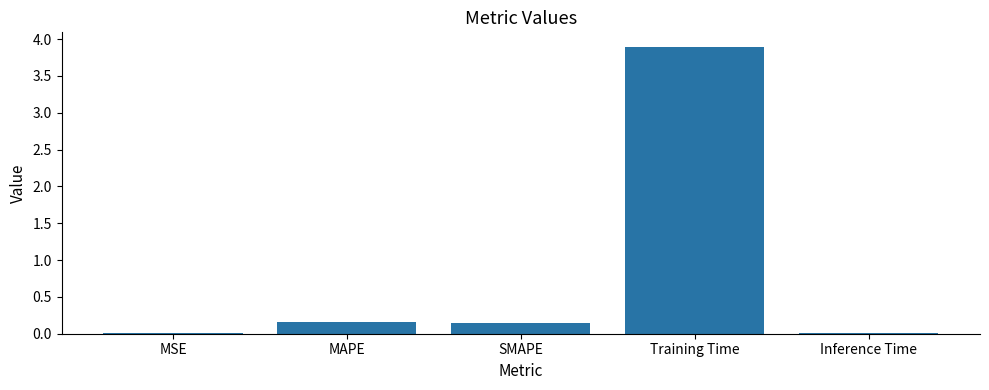

Which label corresponds to the largest value in the chart?

Training Time